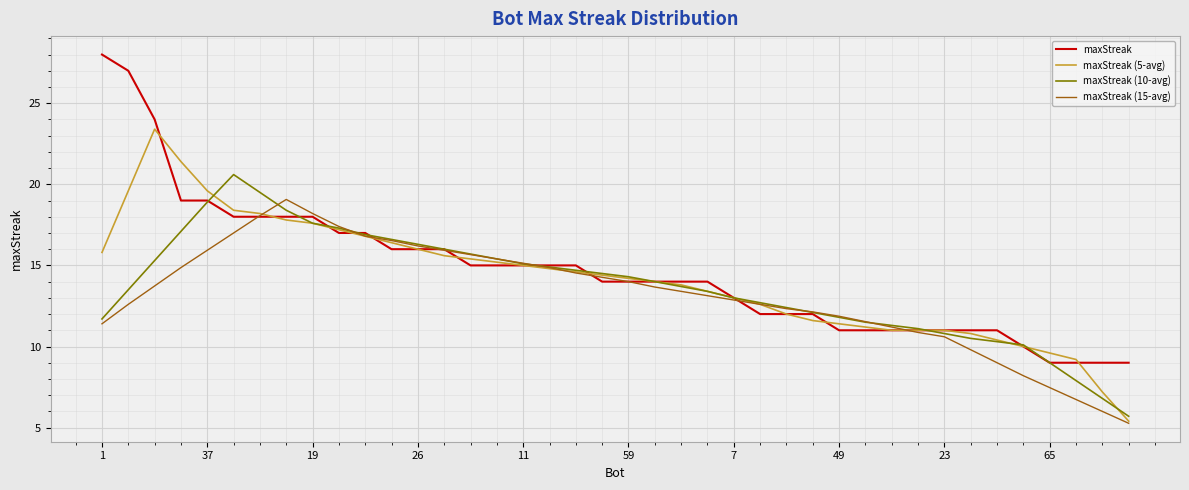

List the series in order of their peak value, lowest first.

maxStreak (15-avg), maxStreak (10-avg), maxStreak (5-avg), maxStreak